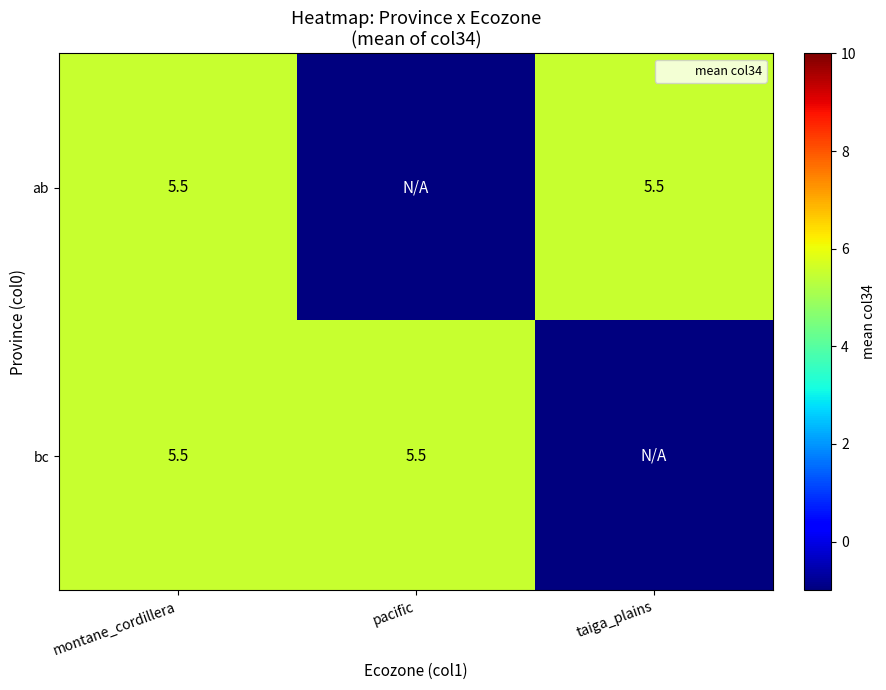

What is the difference between the second highest and minimum values in the ab series?

6.5